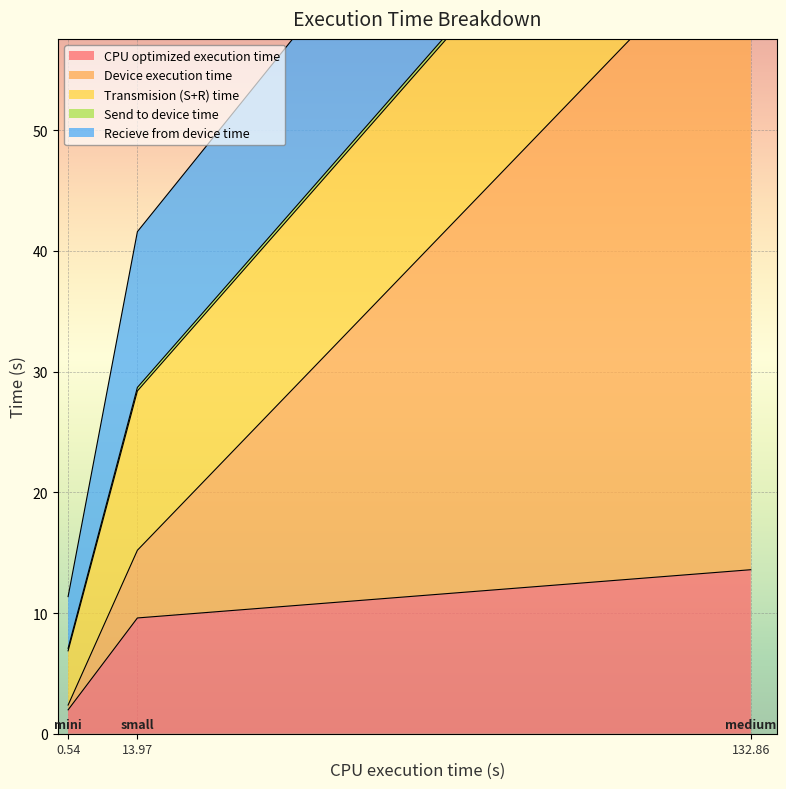

The value of CPU optimized execution time at 0.54 is 2.0. True or false?

True